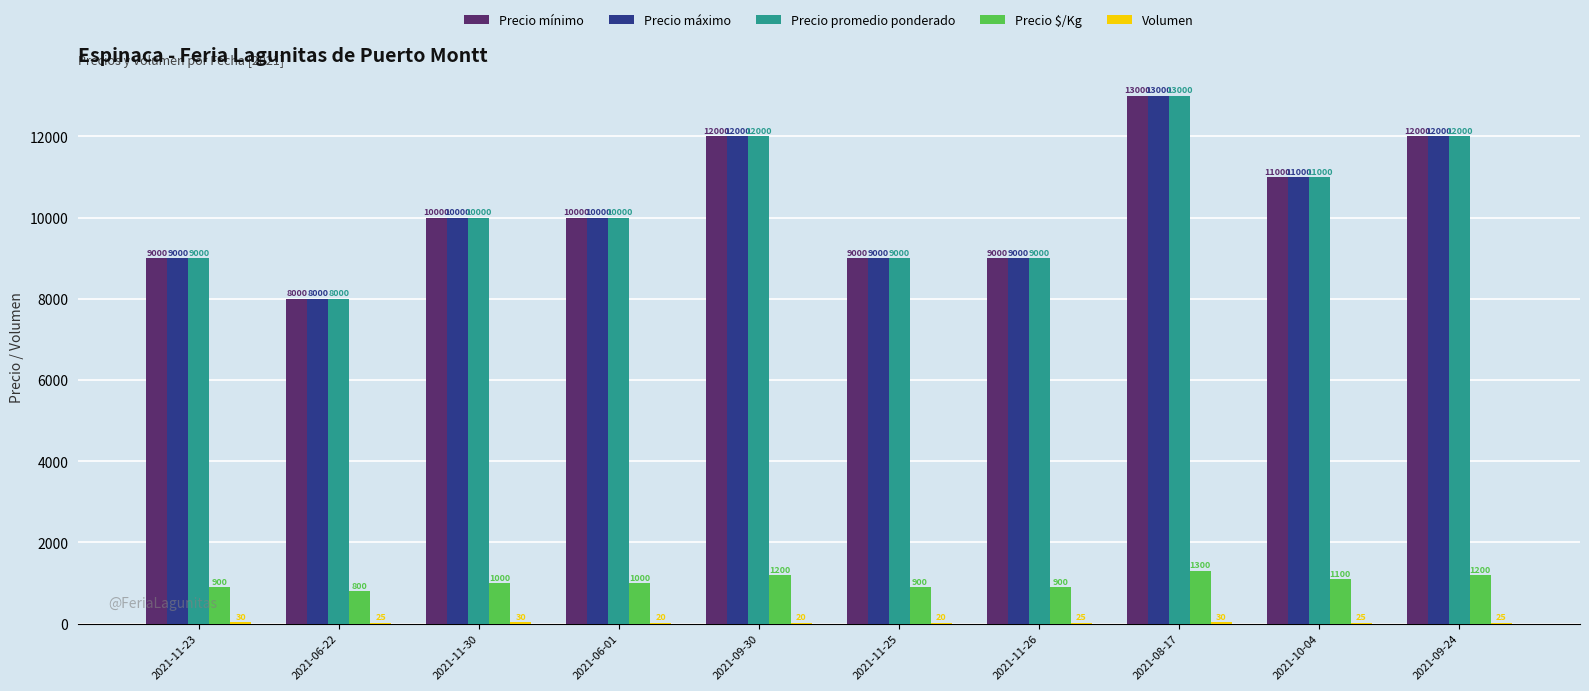

What is the greatest value displayed?

13000